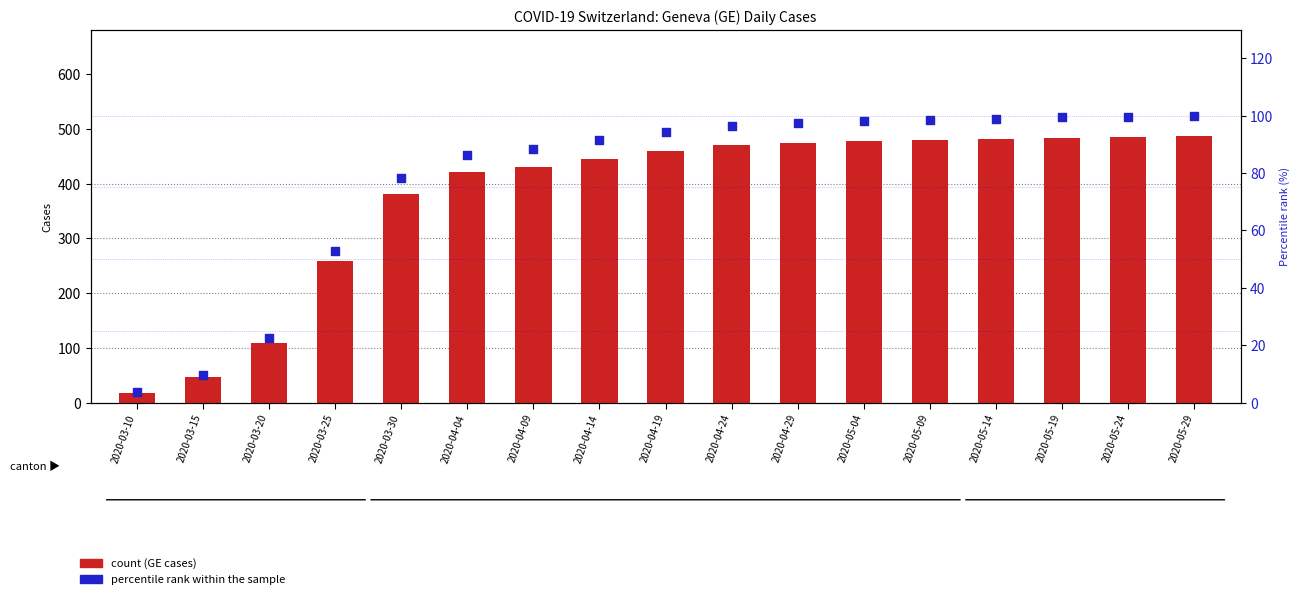

At which category is the sum across all series the highest?

2020-05-29